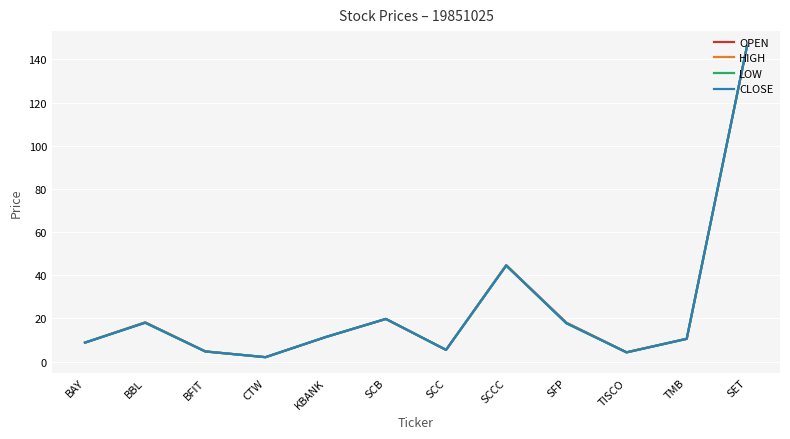

At which label is CLOSE closest to 73?

SCCC